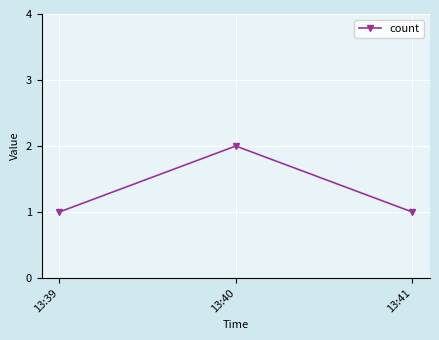

True or false: the data shows 2 at 13:40.

True